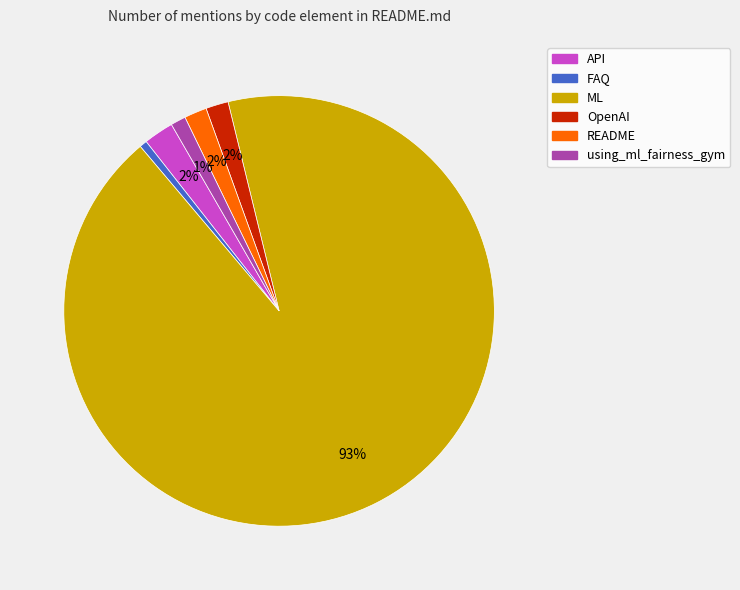

Is it true that API is 2% of the pie?

True